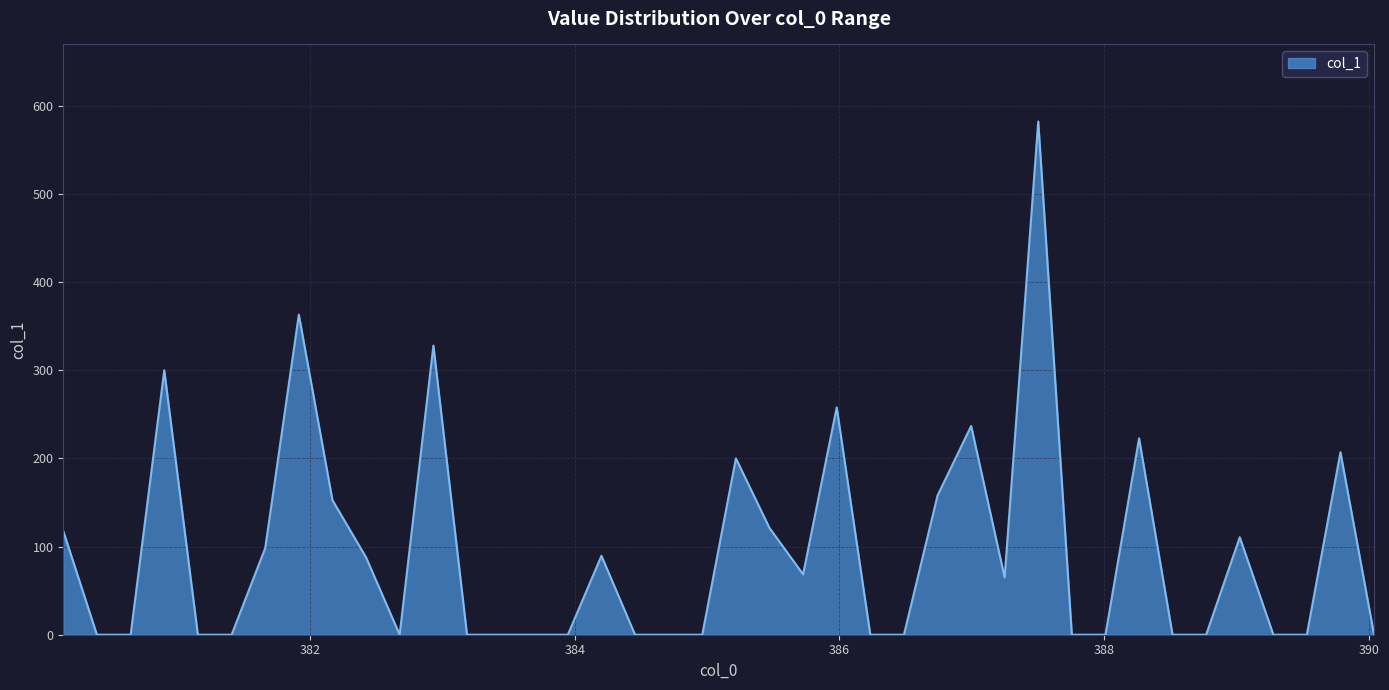

What is the difference between the maximum and minimum values?

582.4